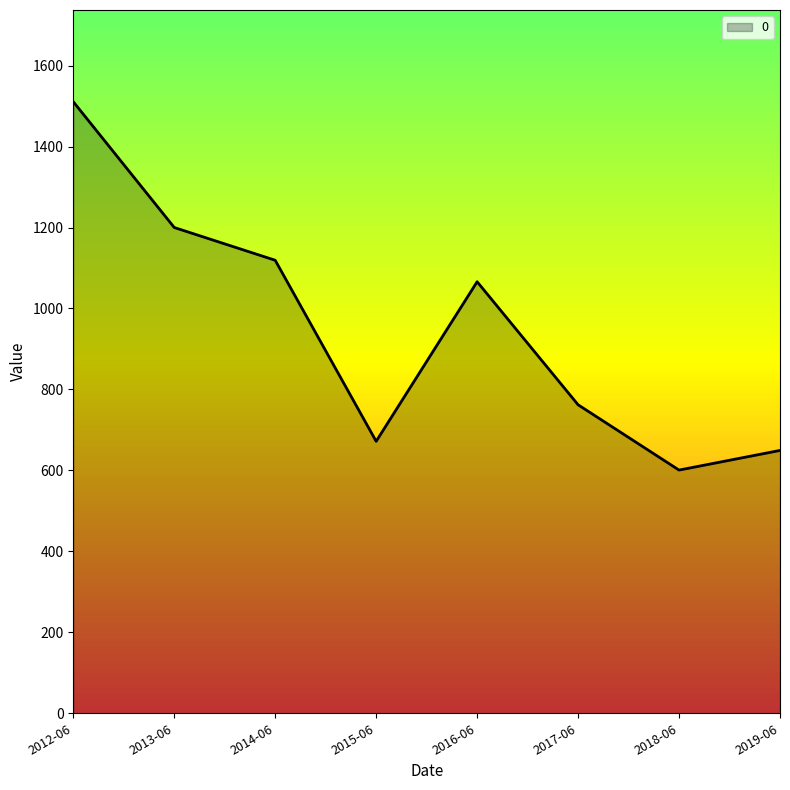

How many interior local valleys (lower than both neighbors) does the data have?

2